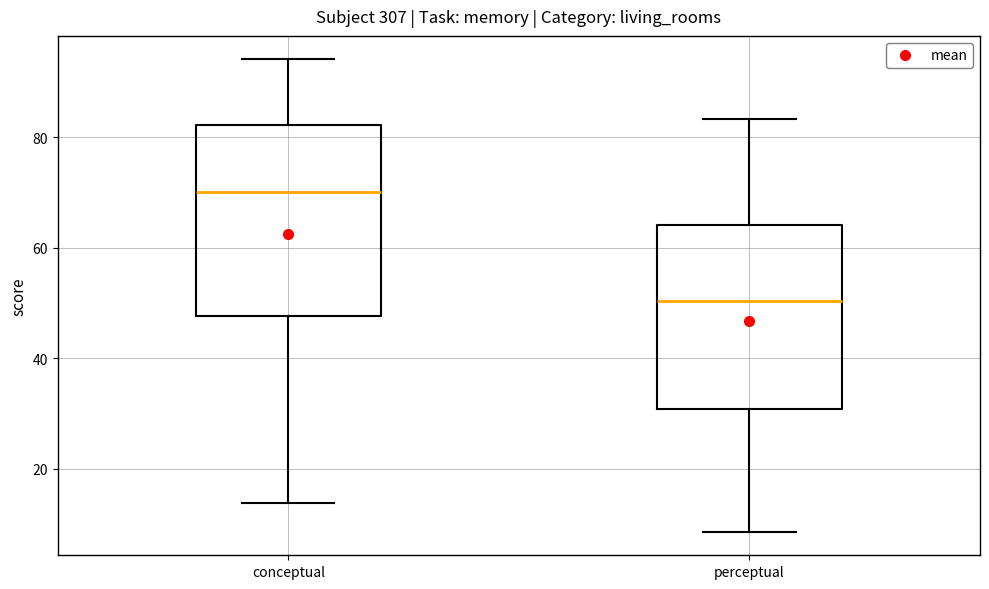

Reading left to right, transcribe this box plot: for each box, give where its median line is, the range the box spans, and where its two whiskers end, as read against the y-axis. The values are not printed on the chart, so give them approximately, as read against the axis.

conceptual: median 70, box 48 to 82, whiskers 14 to 94
perceptual: median 50, box 30 to 64, whiskers 8 to 84